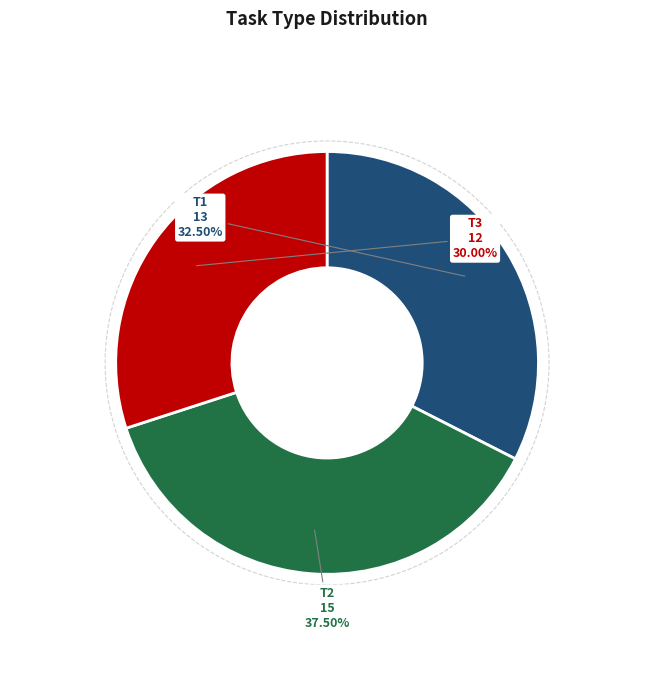

Count the number of slices in the pie.

3